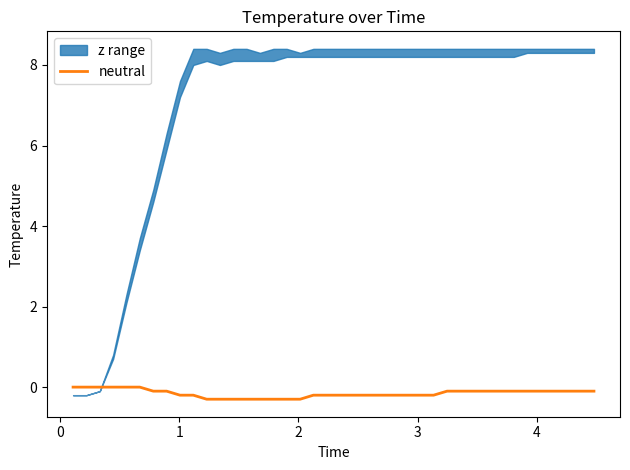

How many lines are shown in the chart?

1